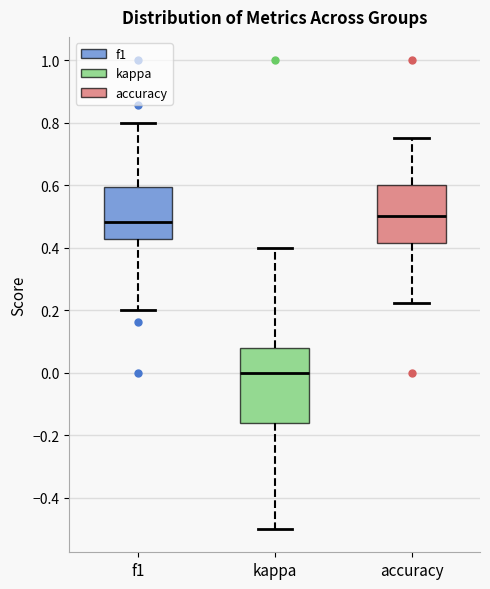

Reading left to right, read every box against the y-axis: the position of its median line, the range the box covers, and the ends of its whiskers. The values are not printed on the chart, so give them approximately, as read against the axis.

f1: median 0.48, box 0.42 to 0.60, whiskers 0.20 to 0.80
kappa: median 0.00, box -0.16 to 0.08, whiskers -0.50 to 0.40
accuracy: median 0.50, box 0.42 to 0.60, whiskers 0.22 to 0.76